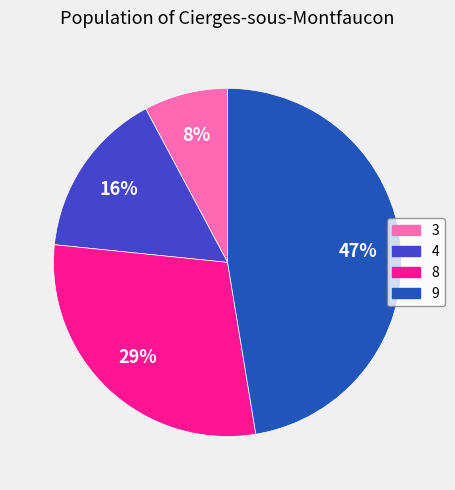

What percentage is the 4 slice, to the nearest percent?

16%